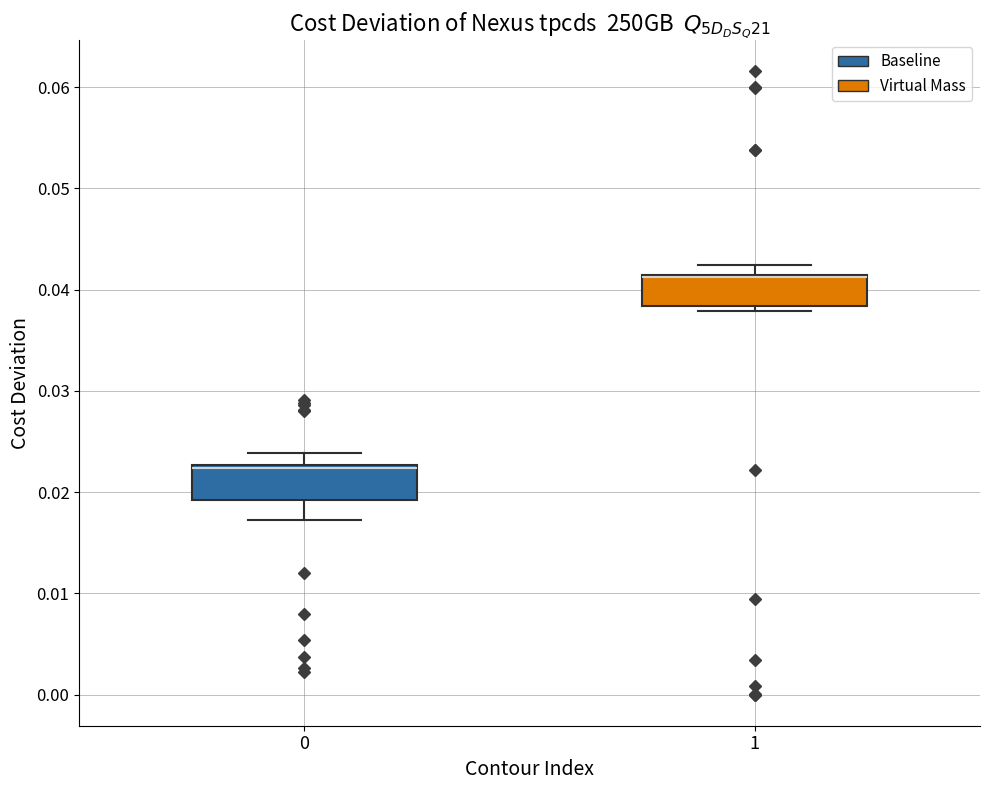

Reading left to right, read every box against the y-axis: the position of its median line, the range the box covers, and the ends of its whiskers. The values are not printed on the chart, so give them approximately, as read against the axis.

0: median 0.022, box 0.019 to 0.023, whiskers 0.017 to 0.024
1: median 0.041 (drawn on the box's upper edge), box 0.038 to 0.041, whiskers 0.038 (just below the box's lower edge) to 0.042